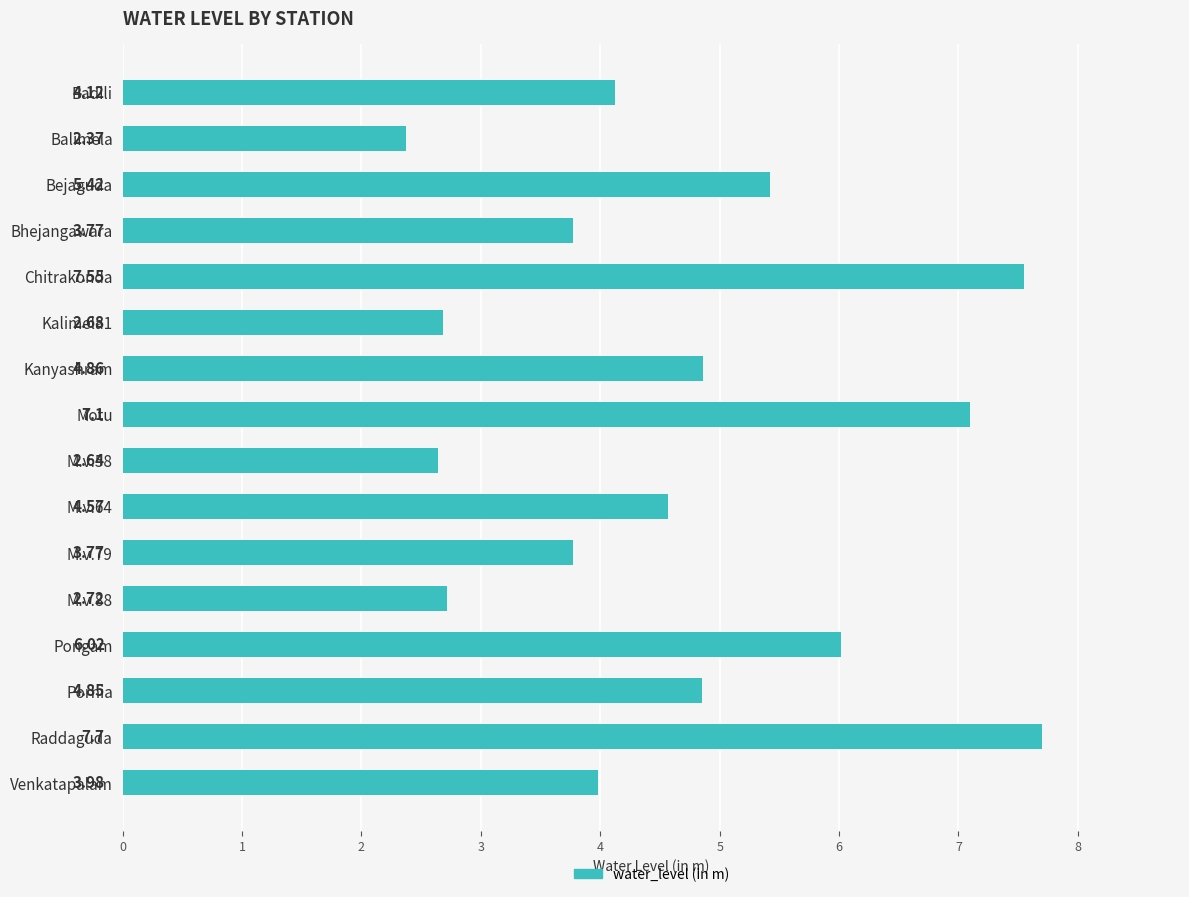

What is the change in value from Bejaguda to Porhia?

-0.6